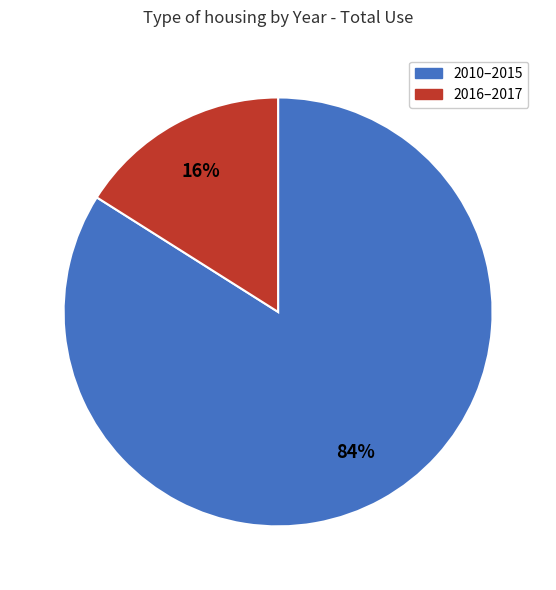

How many slices are in this pie chart?

2